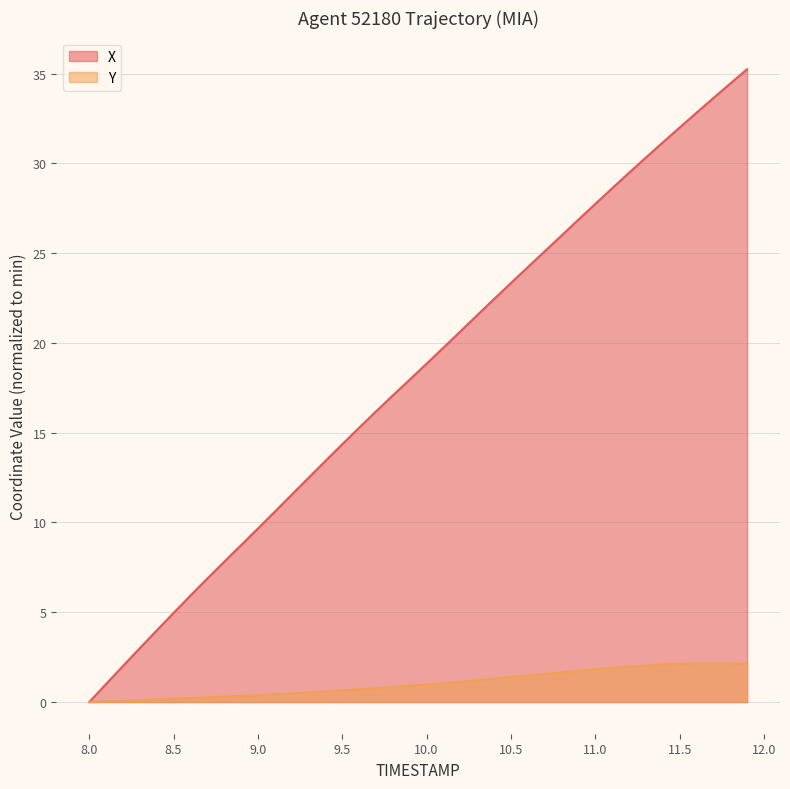

True or false: X and Y cross at least once.

False